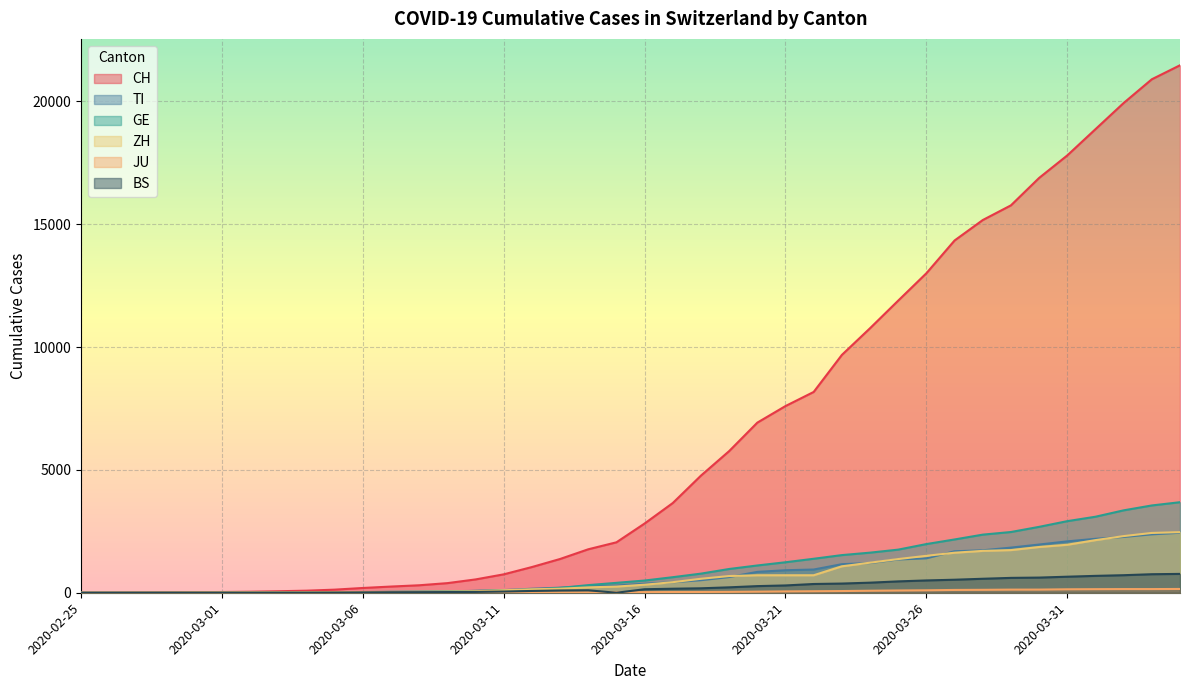

Which series has the largest total across all categories?

CH